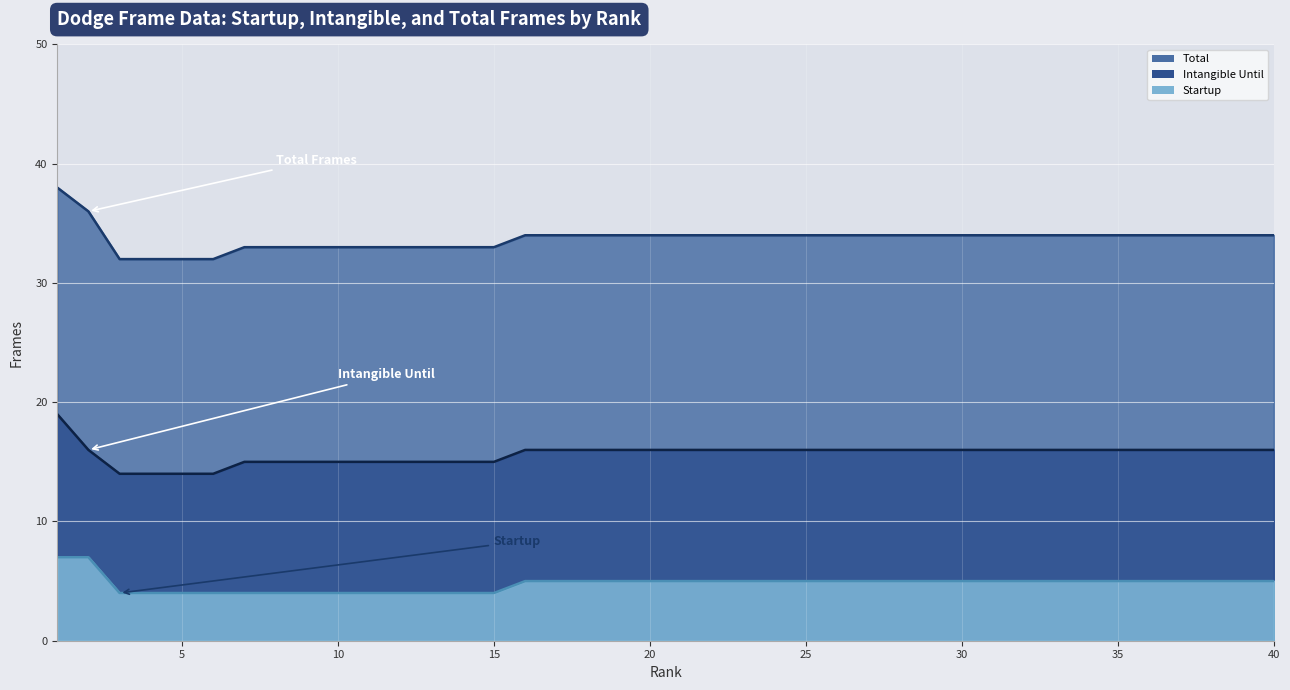

What are all the series names shown in the legend?

Total, Intangible Until, Startup